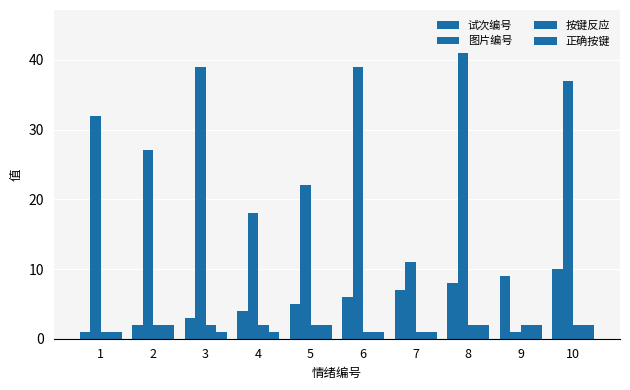

List the series in order of their peak value, lowest first.

按键反应, 正确按键, 试次编号, 图片编号